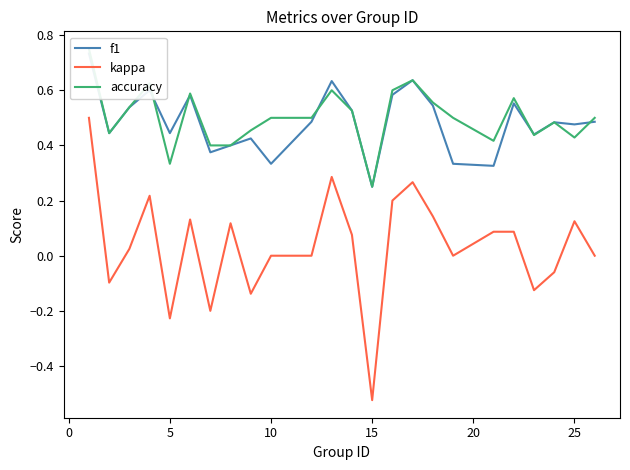

What is the smallest value displayed?

-0.5